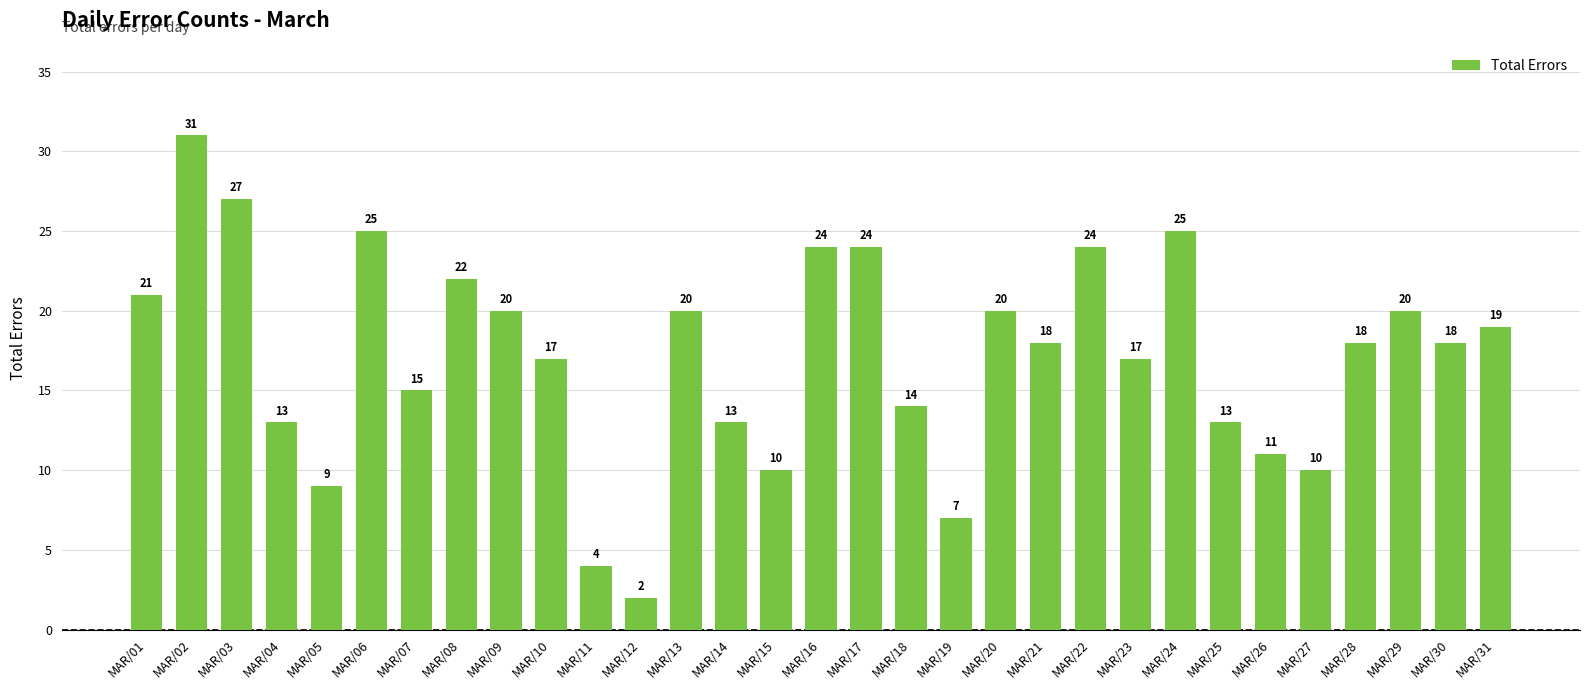

Which category has the lowest value across all series?

MAR/12